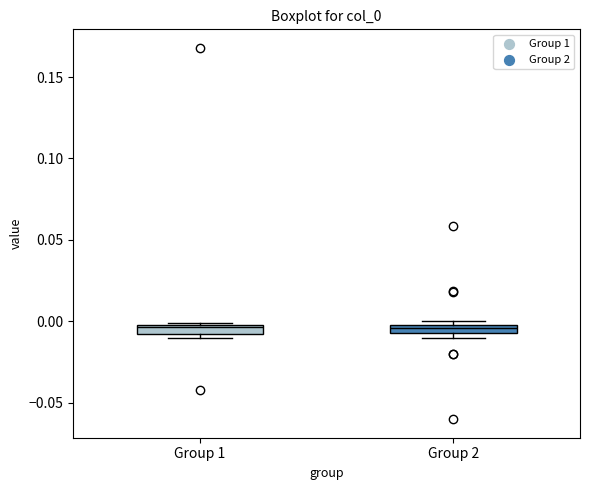

Where is the lower edge of the box for Group 1 on the y-axis? The values are not printed on the chart, so give them approximately, as read against the axis.

-0.010